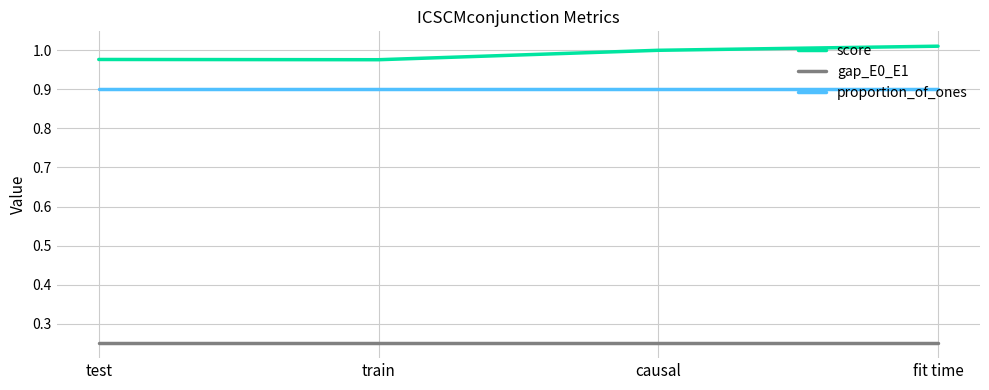

True or false: proportion_of_ones has more than 2 interior local peaks.

False